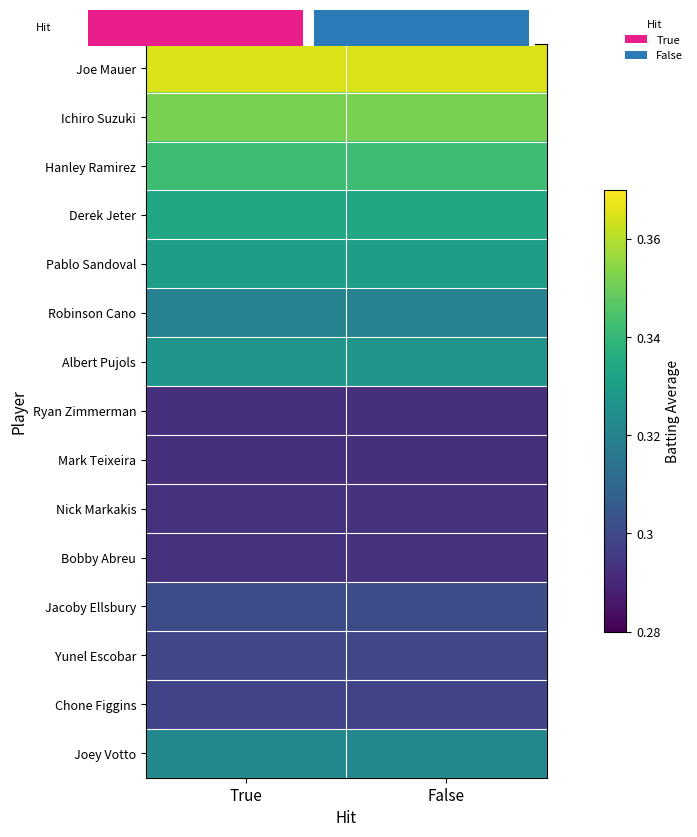

What is the minimum value for Albert Pujols?

0.3